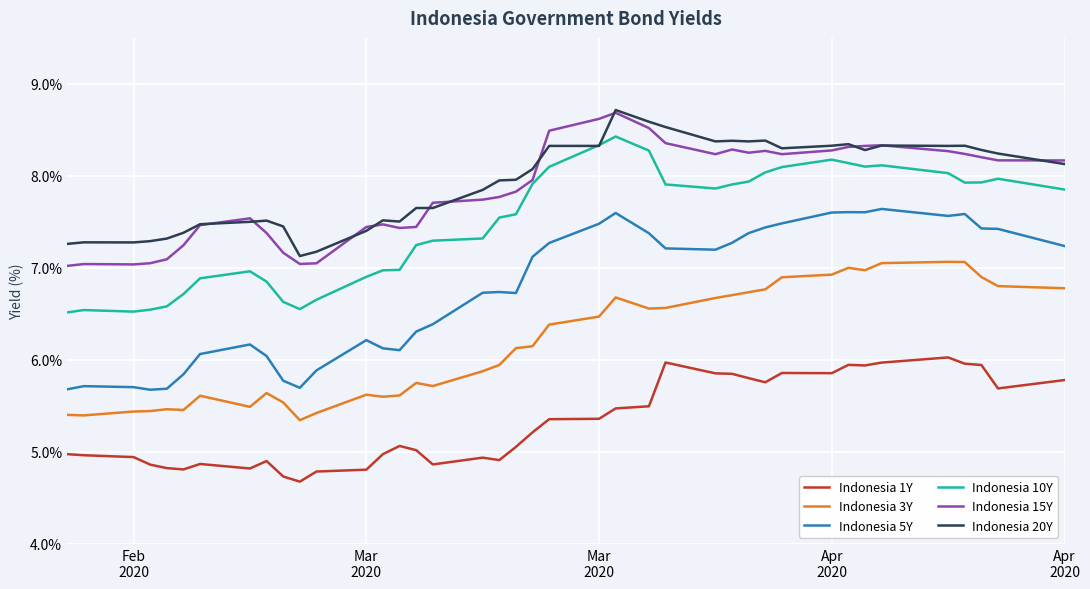

How many lines are shown in the chart?

6